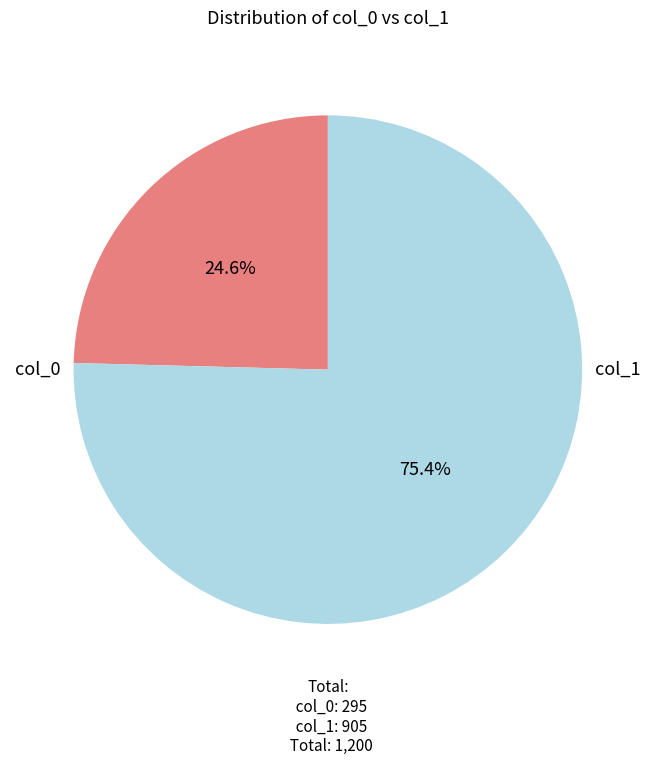

Is there any slice that represents more than half of the pie?

Yes